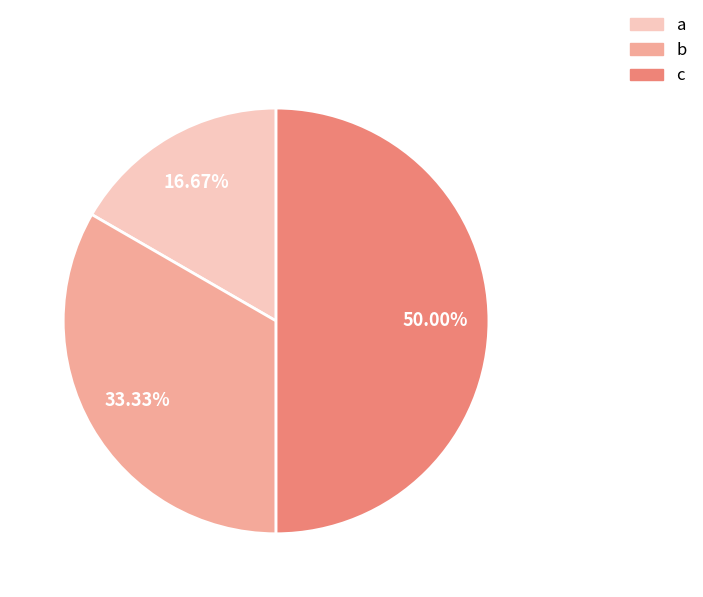

Does b represent more than half of the total?

No